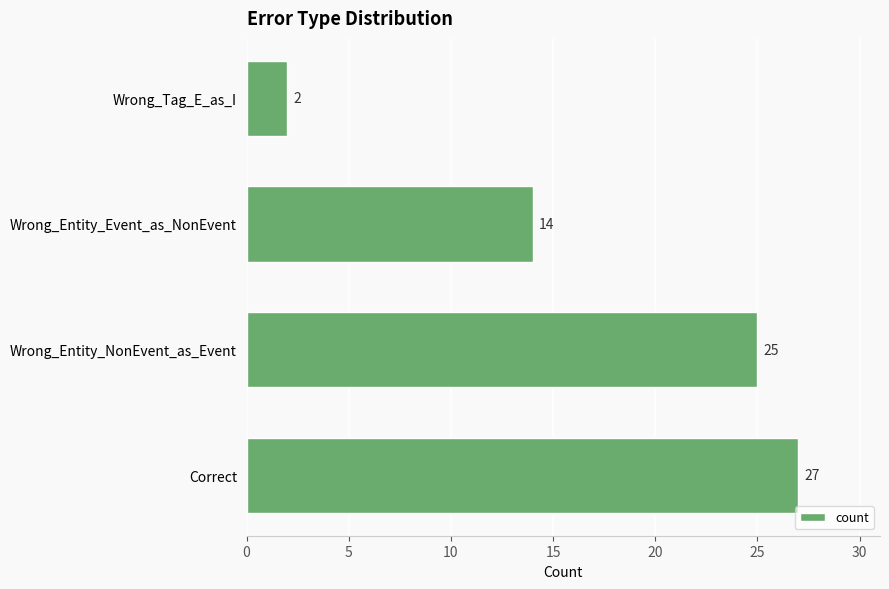

What is the change in value from Wrong_Entity_Event_as_NonEvent to Wrong_Tag_E_as_I?

-12